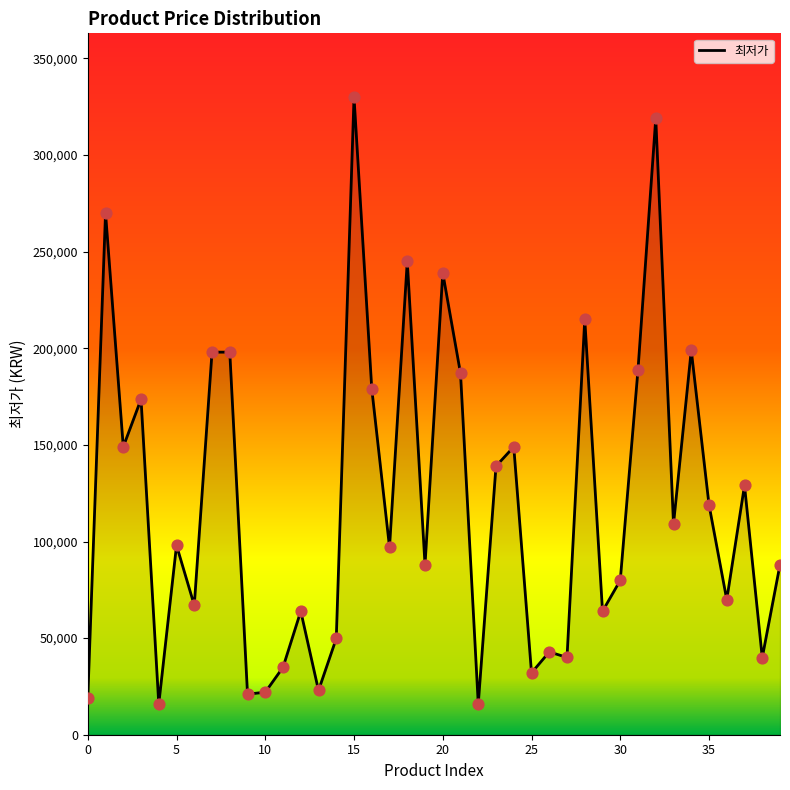

What is the difference between the maximum and minimum values?

314100